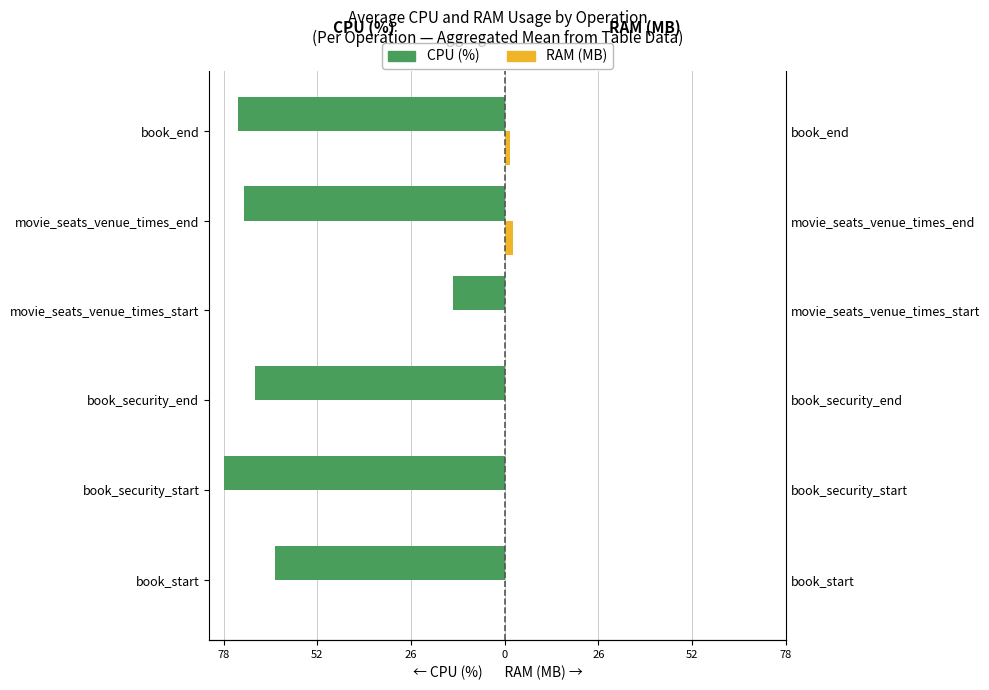

What are all the series names shown in the legend?

CPU (%), RAM (MB)